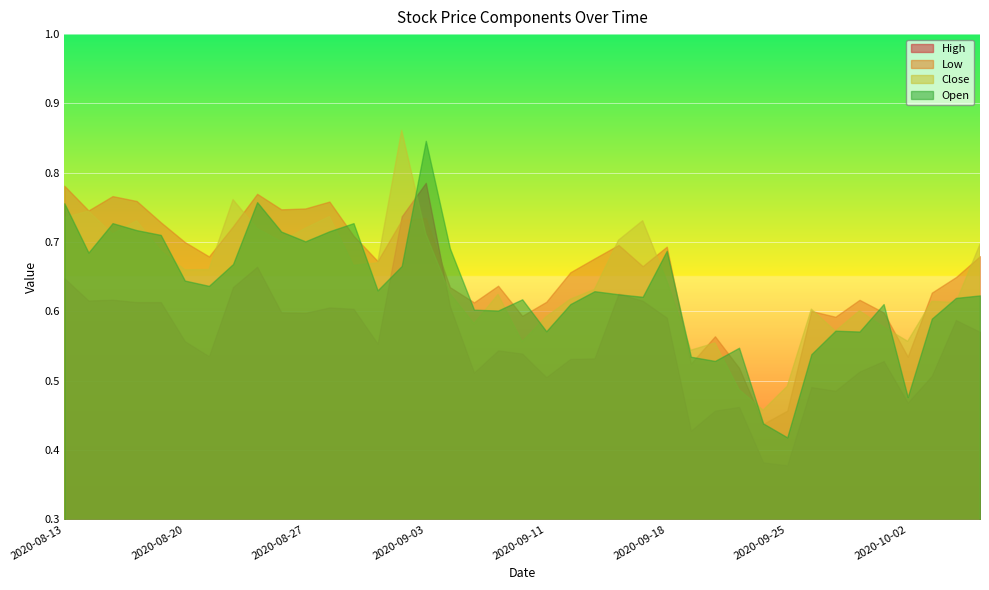

Which has a higher value, 2020-10-07 or 2020-09-30?

2020-10-07